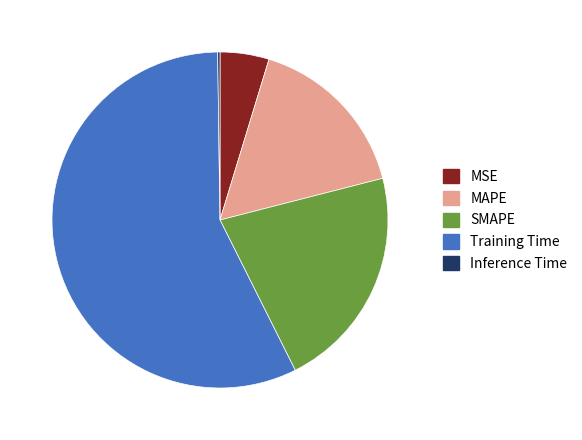

The Training Time slice represents 57% of the pie. True or false?

True